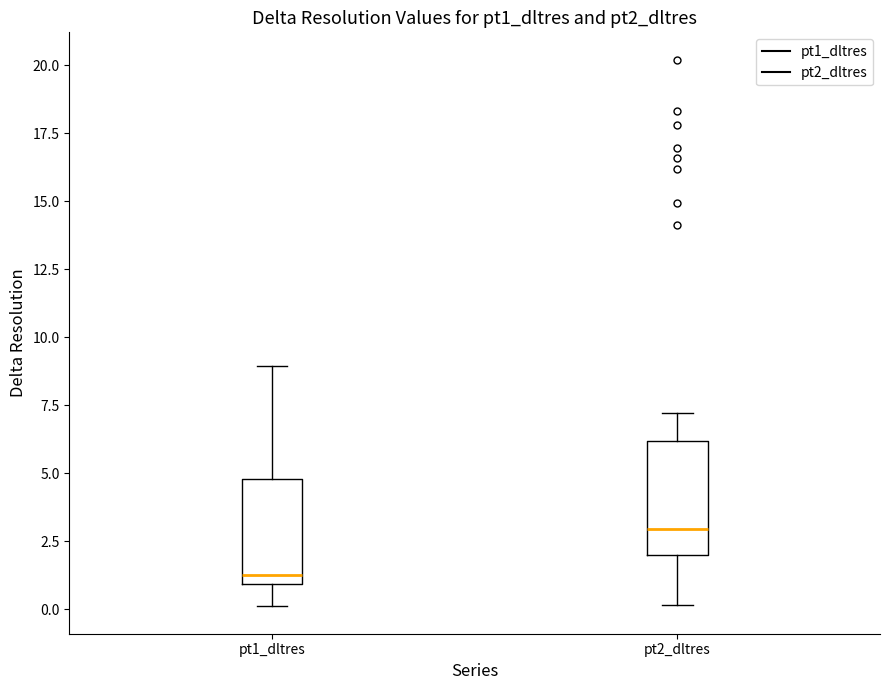

Reading left to right, read every box against the y-axis: the position of its median line, the range the box covers, and the ends of its whiskers. The values are not printed on the chart, so give them approximately, as read against the axis.

pt1_dltres: median 1.5, box 1.0 to 5.0, whiskers 0.0 to 9.0
pt2_dltres: median 3.0, box 2.0 to 6.0, whiskers 0.0 to 7.0